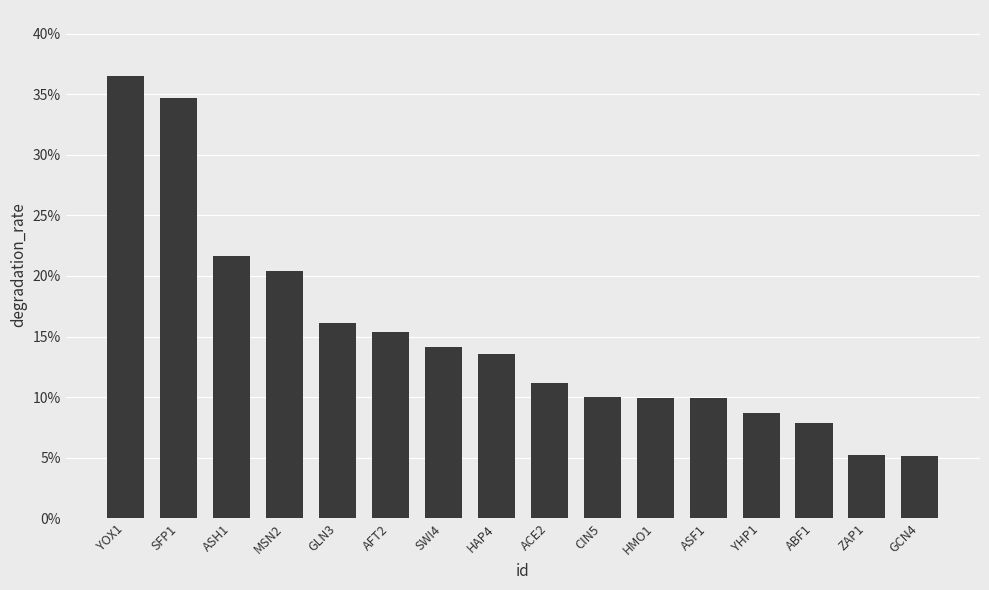

What is the change in value from YOX1 to ZAP1?

-0.3